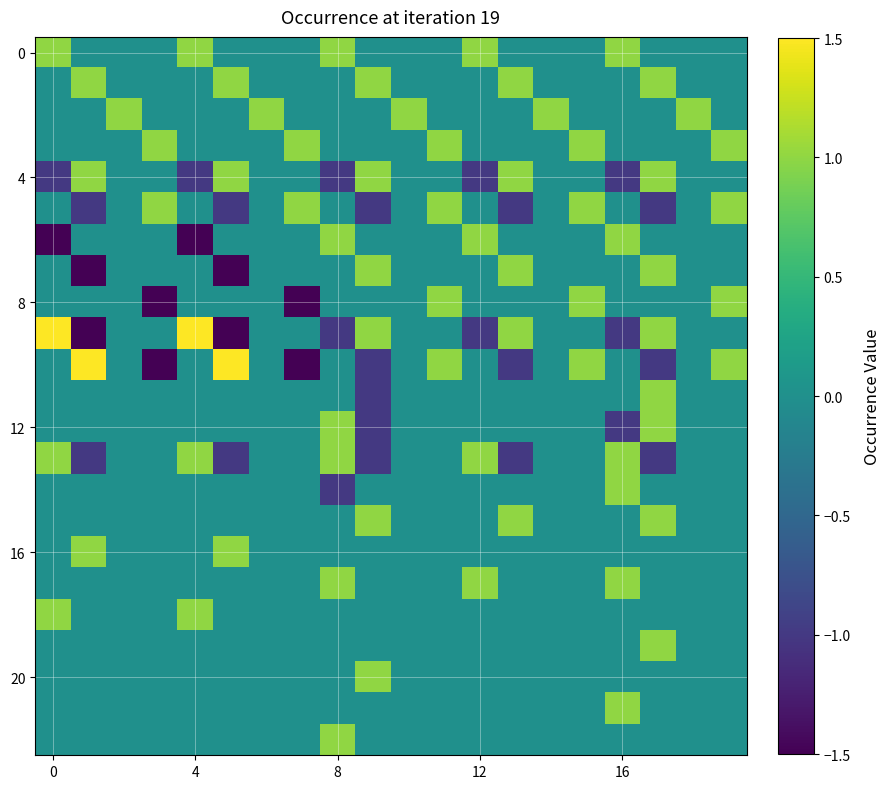

At which category is the sum across all series the highest?

17